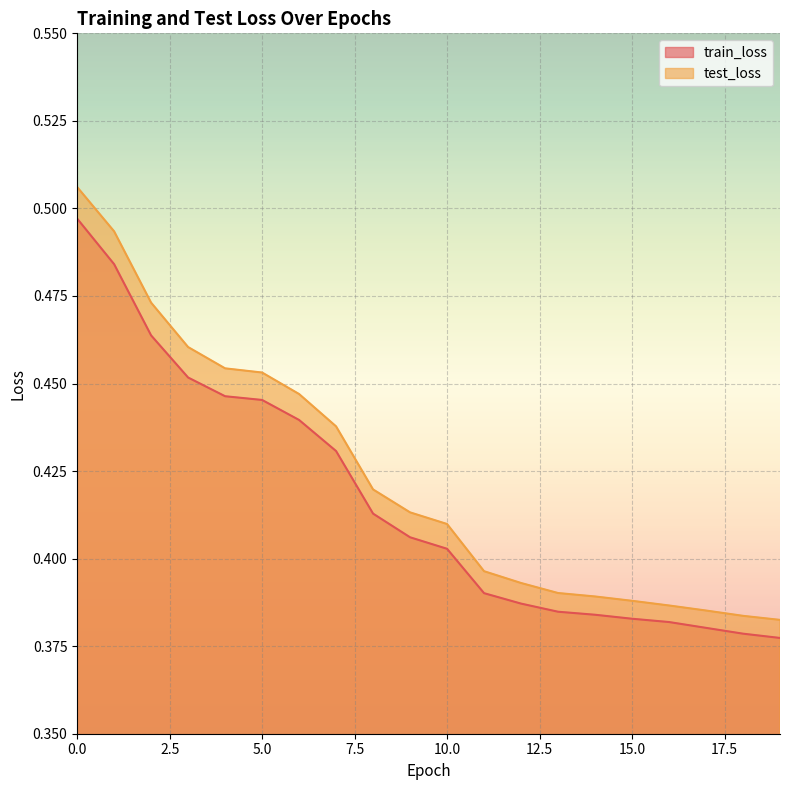

How many lines are shown in the chart?

2